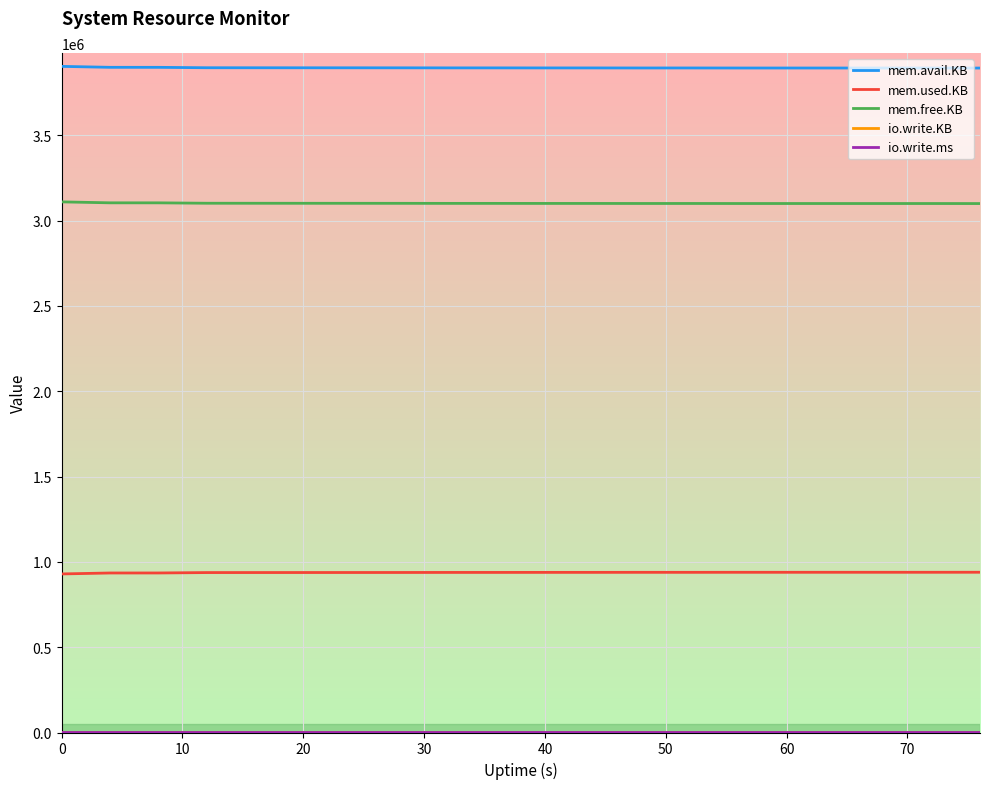

True or false: mem.avail.KB and mem.used.KB cross at least once.

False